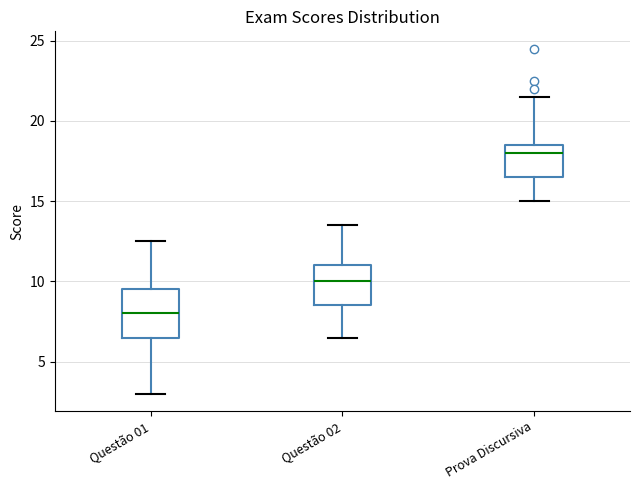

Reading left to right, transcribe this box plot: for each box, give where its median line is, the range the box spans, and where its two whiskers end, as read against the y-axis. The values are not printed on the chart, so give them approximately, as read against the axis.

Questão 01: median 8.0, box 6.5 to 9.5, whiskers 3.0 to 12.5
Questão 02: median 10.0, box 8.5 to 11.0, whiskers 6.5 to 13.5
Prova Discursiva: median 18.0, box 16.5 to 18.5, whiskers 15.0 to 21.5